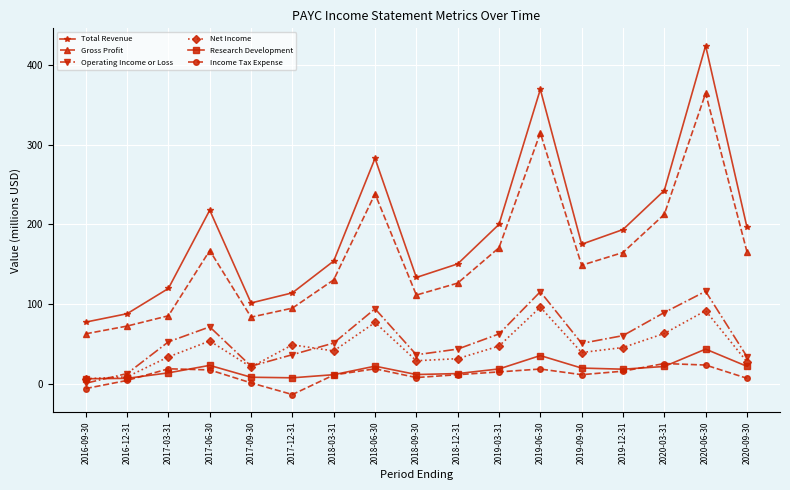

At 2017-06-30, list the series in order from largest to smallest.

Total Revenue, Gross Profit, Operating Income or Loss, Net Income, Research Development, Income Tax Expense